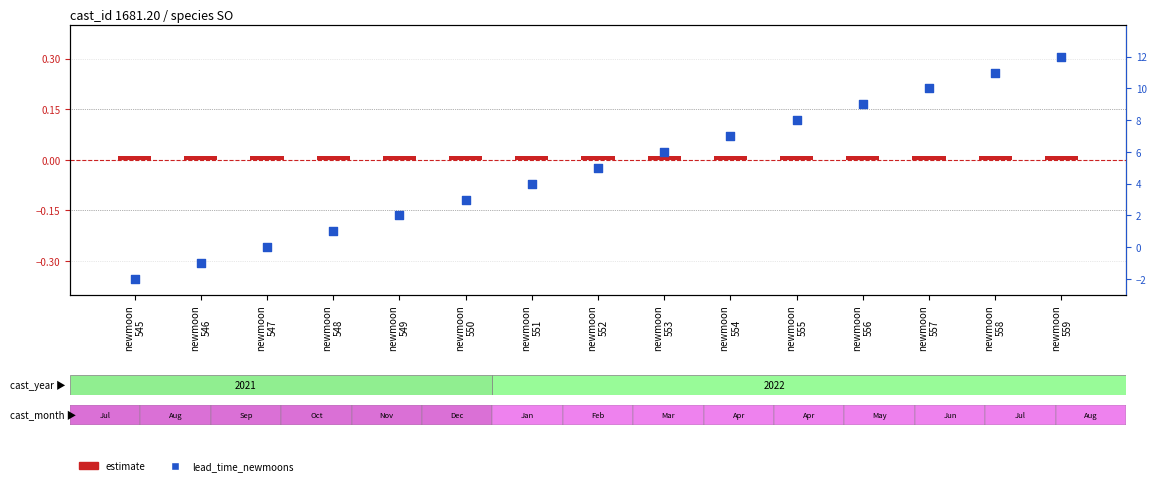

At how many categories does at least one series exceed 1?

11